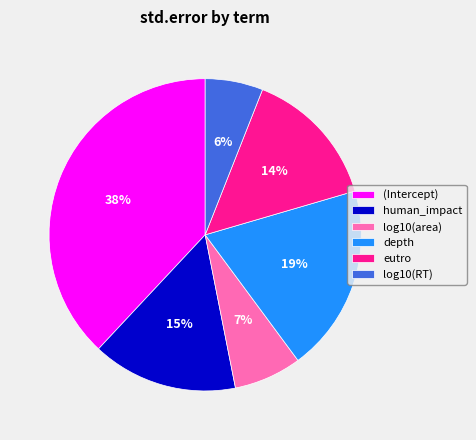

To the nearest percent, what percentage of the pie is depth?

19%